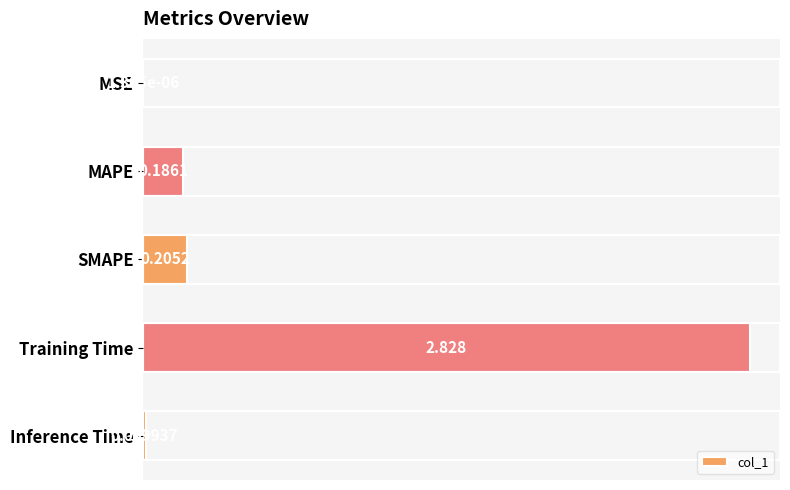

Between SMAPE and MSE, which is larger?

SMAPE